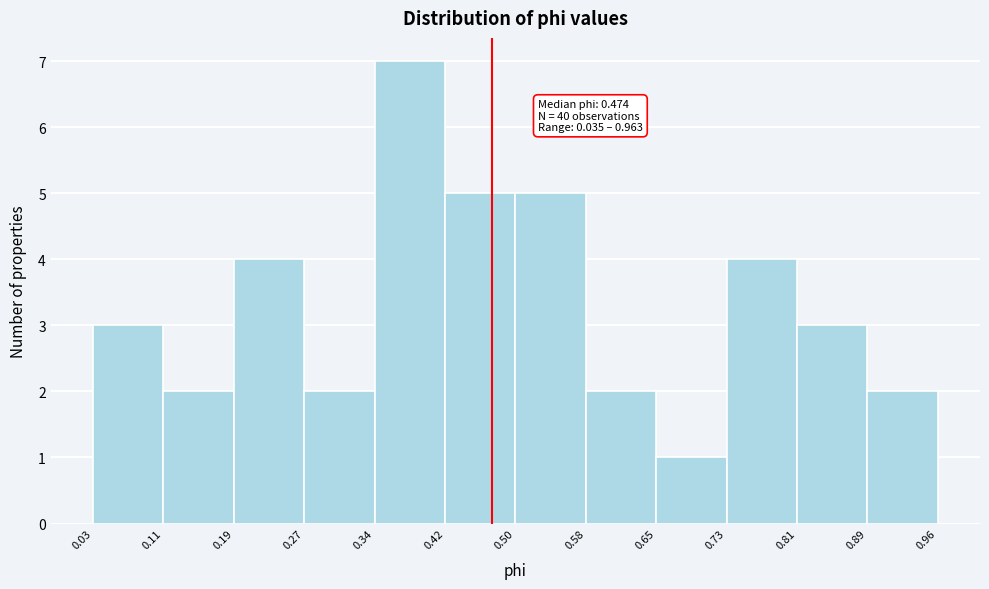

Over which range of the x-axis is the bar tallest?

0.34 to 0.42